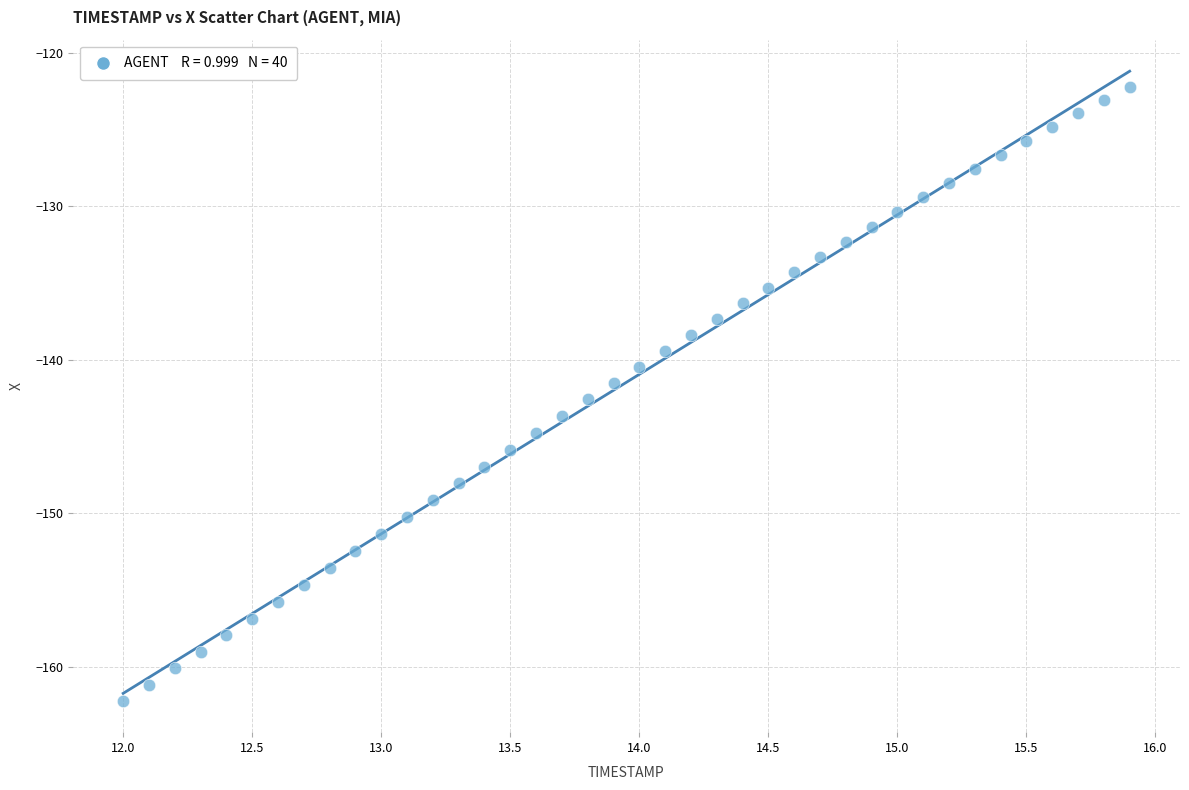

What is the range of X values (max minus min)?

3.9